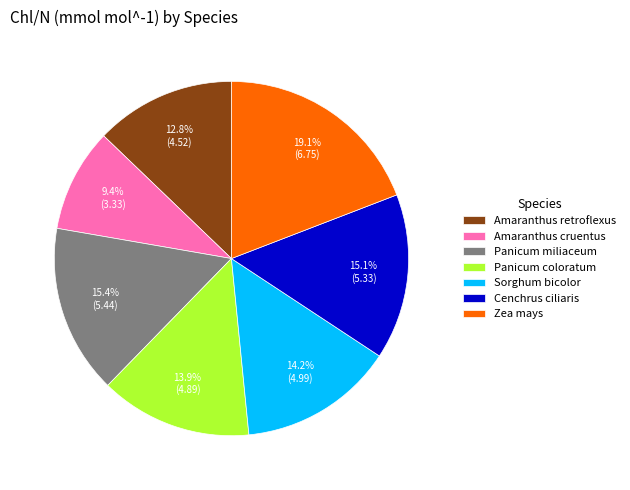

Count the number of slices in the pie.

7